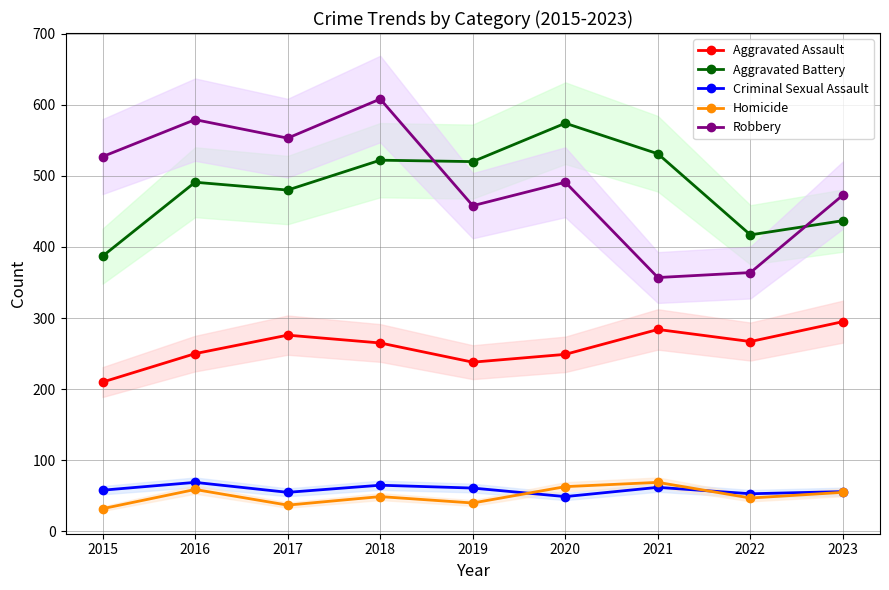

What is the maximum value for Aggravated Battery?

574